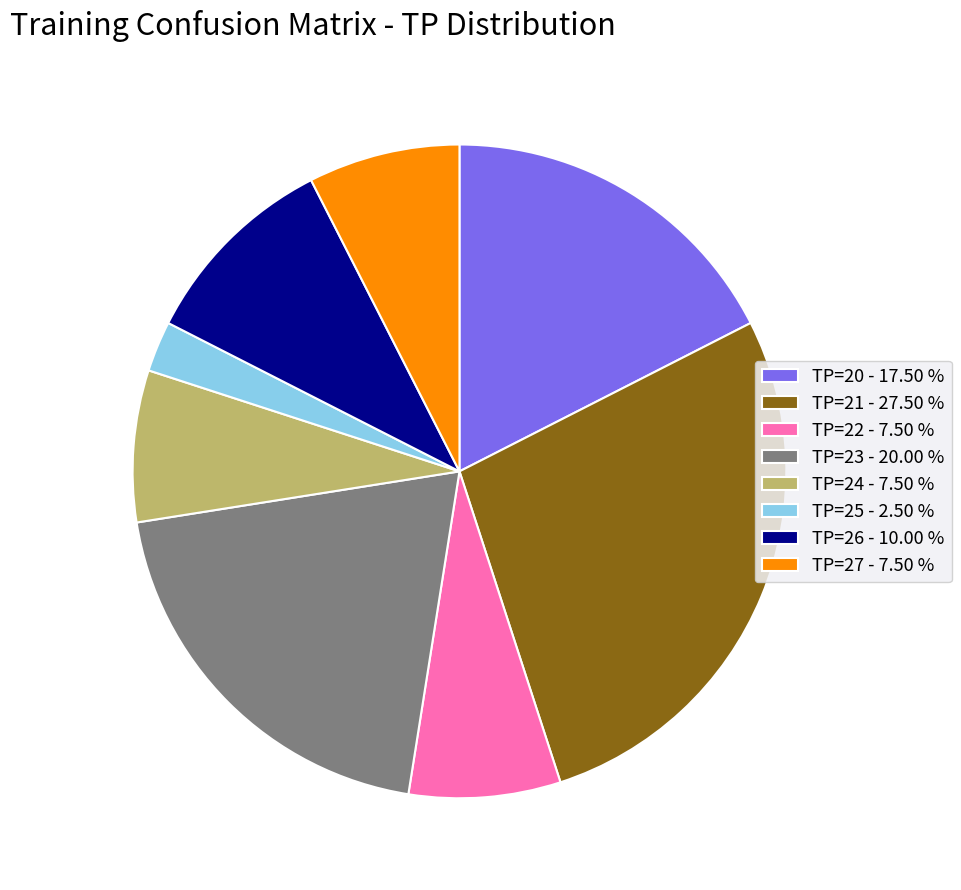

Combined, do TP=25 - 2.50 % and TP=21 - 27.50 % account for over 50%?

No